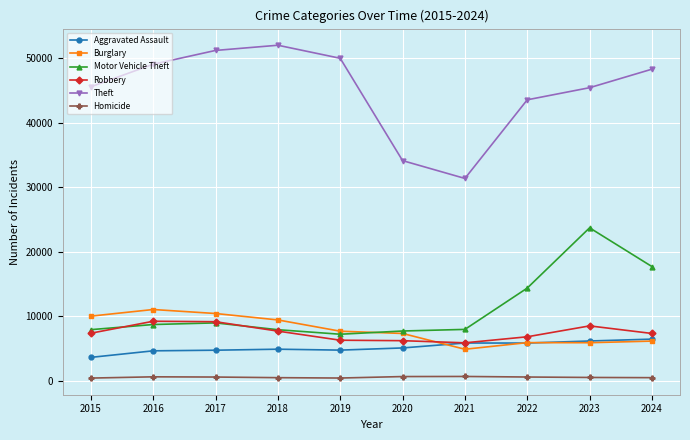

What is the value of the Motor Vehicle Theft point at the 6th from the left?

7707